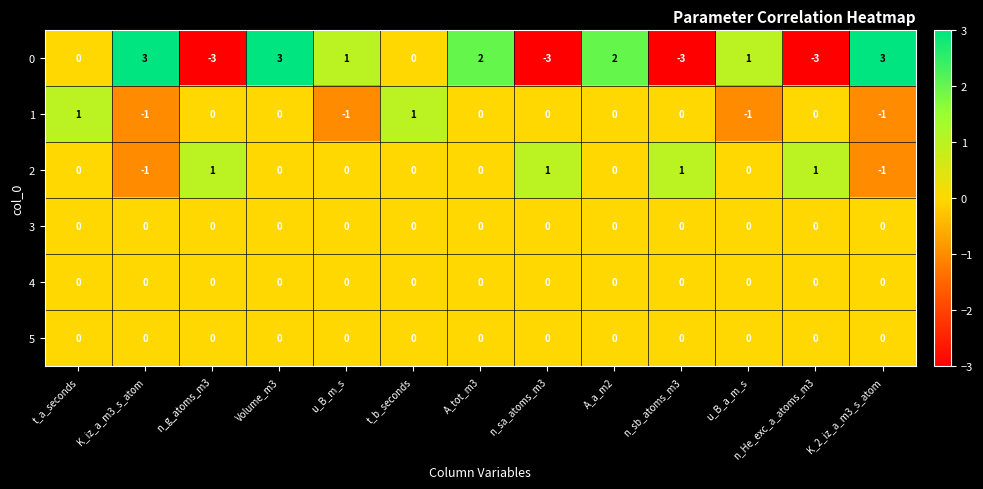

What is the smallest value displayed?

-3